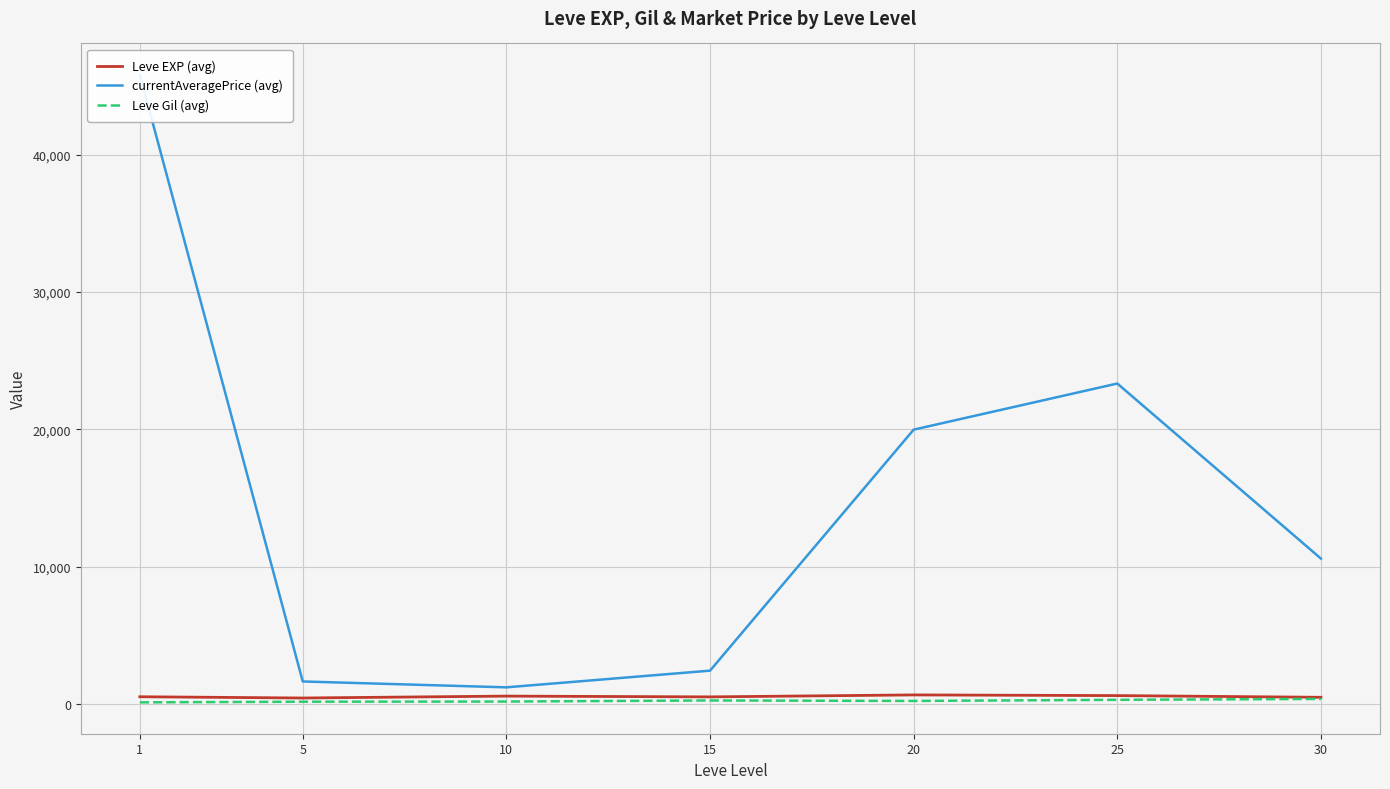

True or false: currentAveragePrice (avg) and Leve EXP (avg) cross at least once.

False